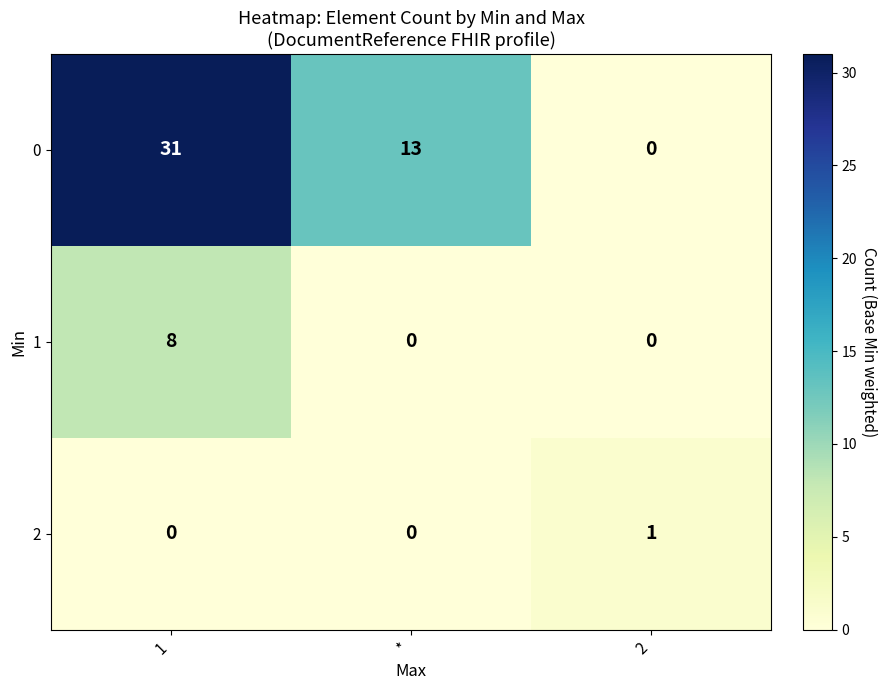

Rank the series by their average value, from highest to lowest.

0, 1, 2